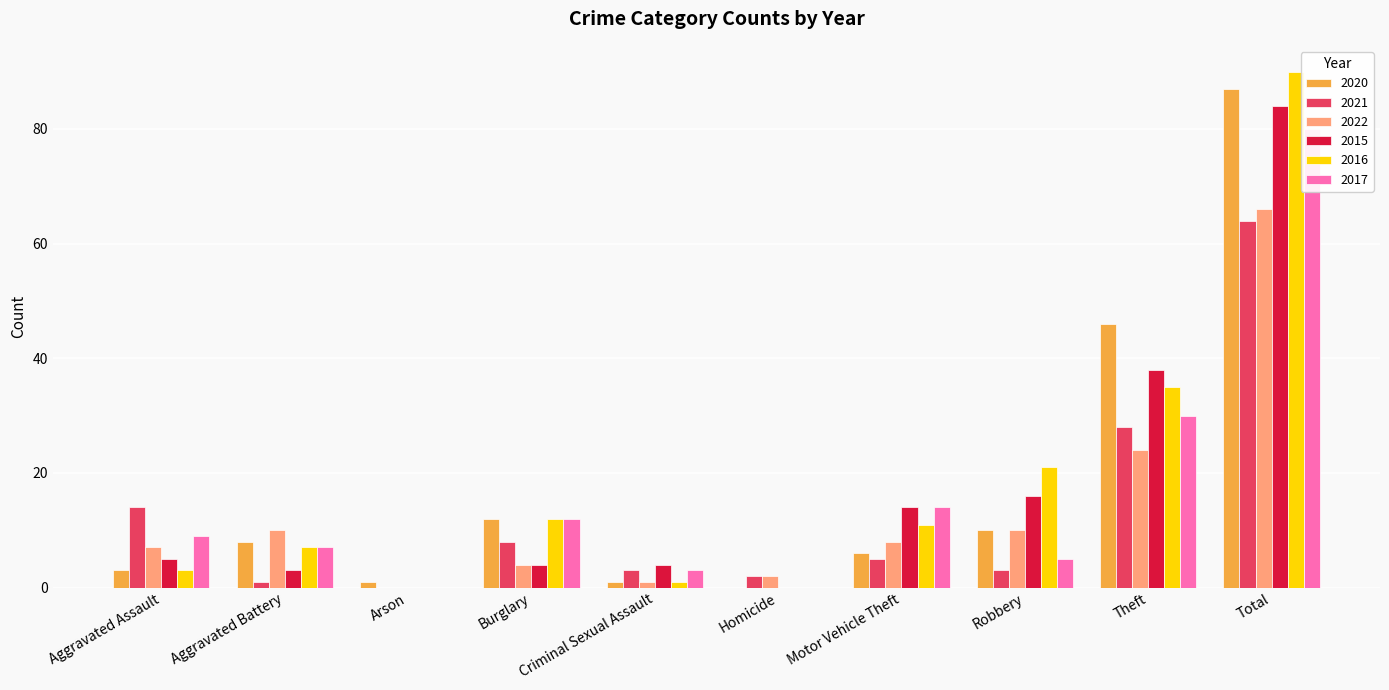

Reading right to left, list all the values displayed in this chart.

2020: Total=87	Theft=46	Robbery=10	Motor Vehicle Theft=6	Homicide=0	Criminal Sexual Assault=1	Burglary=12	Arson=1	Aggravated Battery=8	Aggravated Assault=3
2021: Total=64	Theft=28	Robbery=3	Motor Vehicle Theft=5	Homicide=2	Criminal Sexual Assault=3	Burglary=8	Arson=0	Aggravated Battery=1	Aggravated Assault=14
2022: Total=66	Theft=24	Robbery=10	Motor Vehicle Theft=8	Homicide=2	Criminal Sexual Assault=1	Burglary=4	Arson=0	Aggravated Battery=10	Aggravated Assault=7
2015: Total=84	Theft=38	Robbery=16	Motor Vehicle Theft=14	Homicide=0	Criminal Sexual Assault=4	Burglary=4	Arson=0	Aggravated Battery=3	Aggravated Assault=5
2016: Total=90	Theft=35	Robbery=21	Motor Vehicle Theft=11	Homicide=0	Criminal Sexual Assault=1	Burglary=12	Arson=0	Aggravated Battery=7	Aggravated Assault=3
2017: Total=80	Theft=30	Robbery=5	Motor Vehicle Theft=14	Homicide=0	Criminal Sexual Assault=3	Burglary=12	Arson=0	Aggravated Battery=7	Aggravated Assault=9